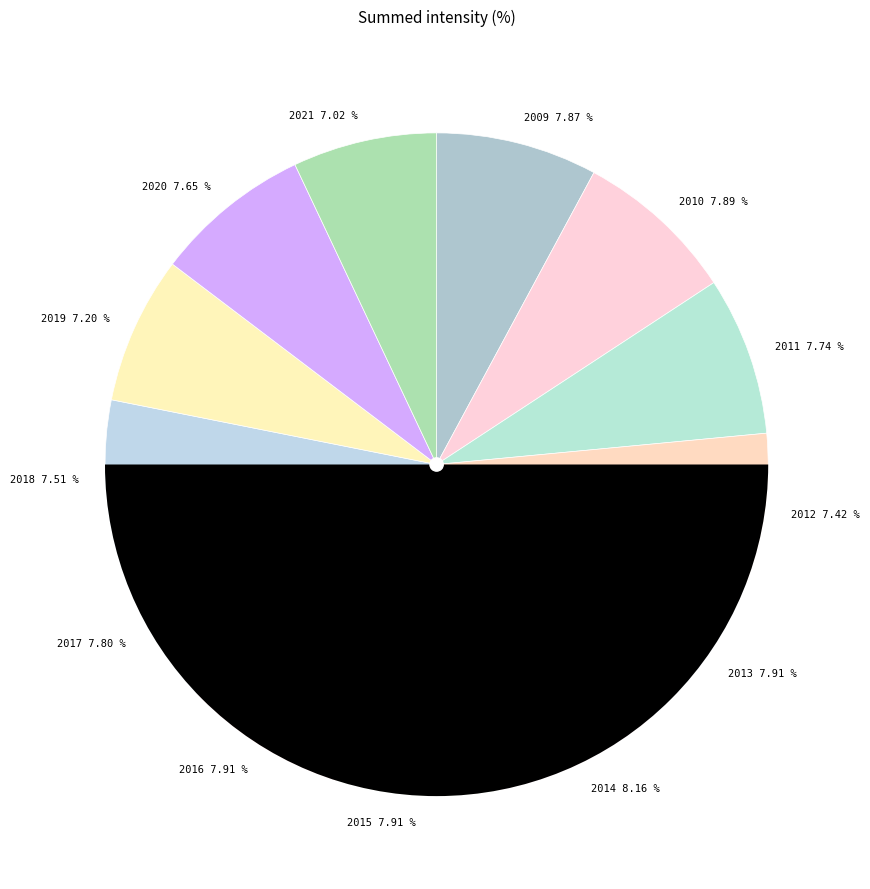

What is the total percentage of 2020 and 2021?

14.7%